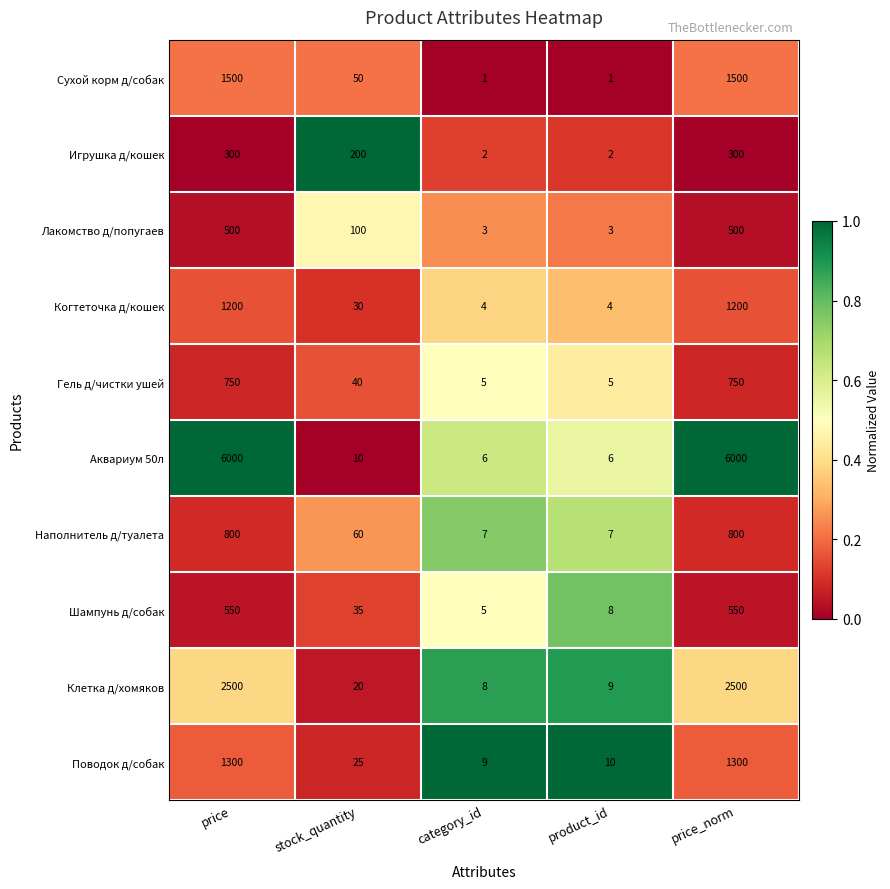

What is the total value across all series at product_id?

55